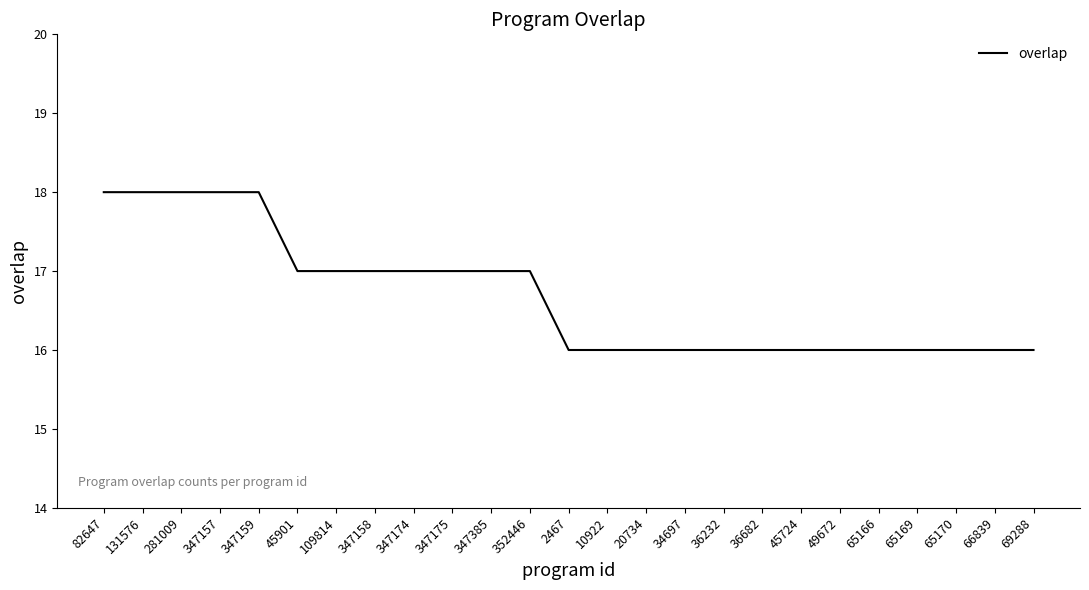

Approximately how many times larger is the value at 347175 compared to 347158?

1.0